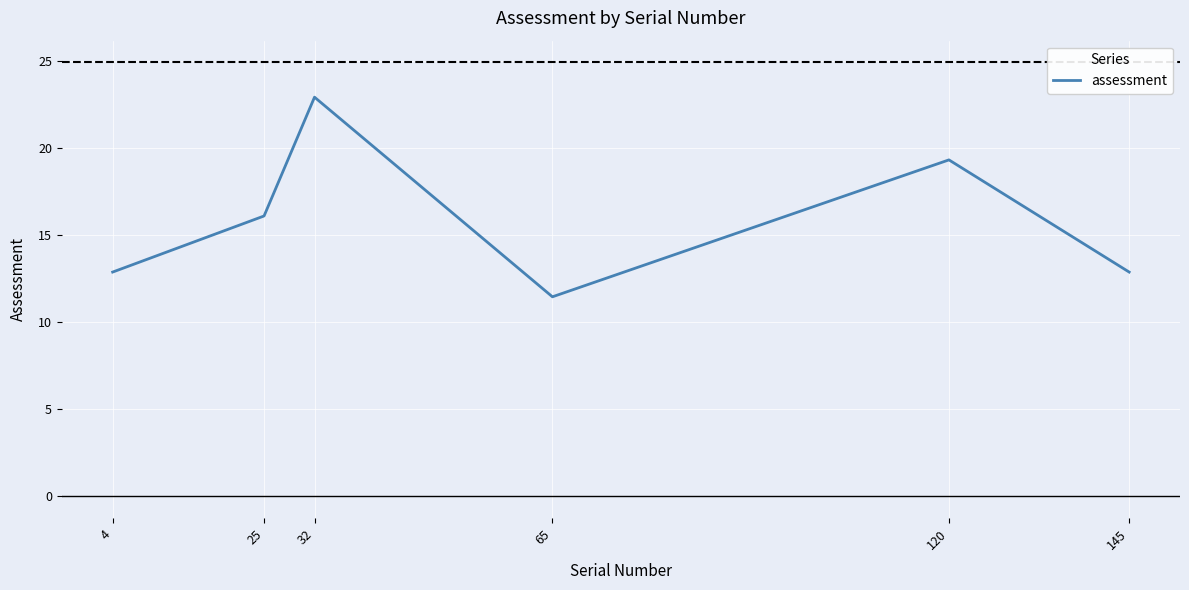

Where is the first local minimum?

65